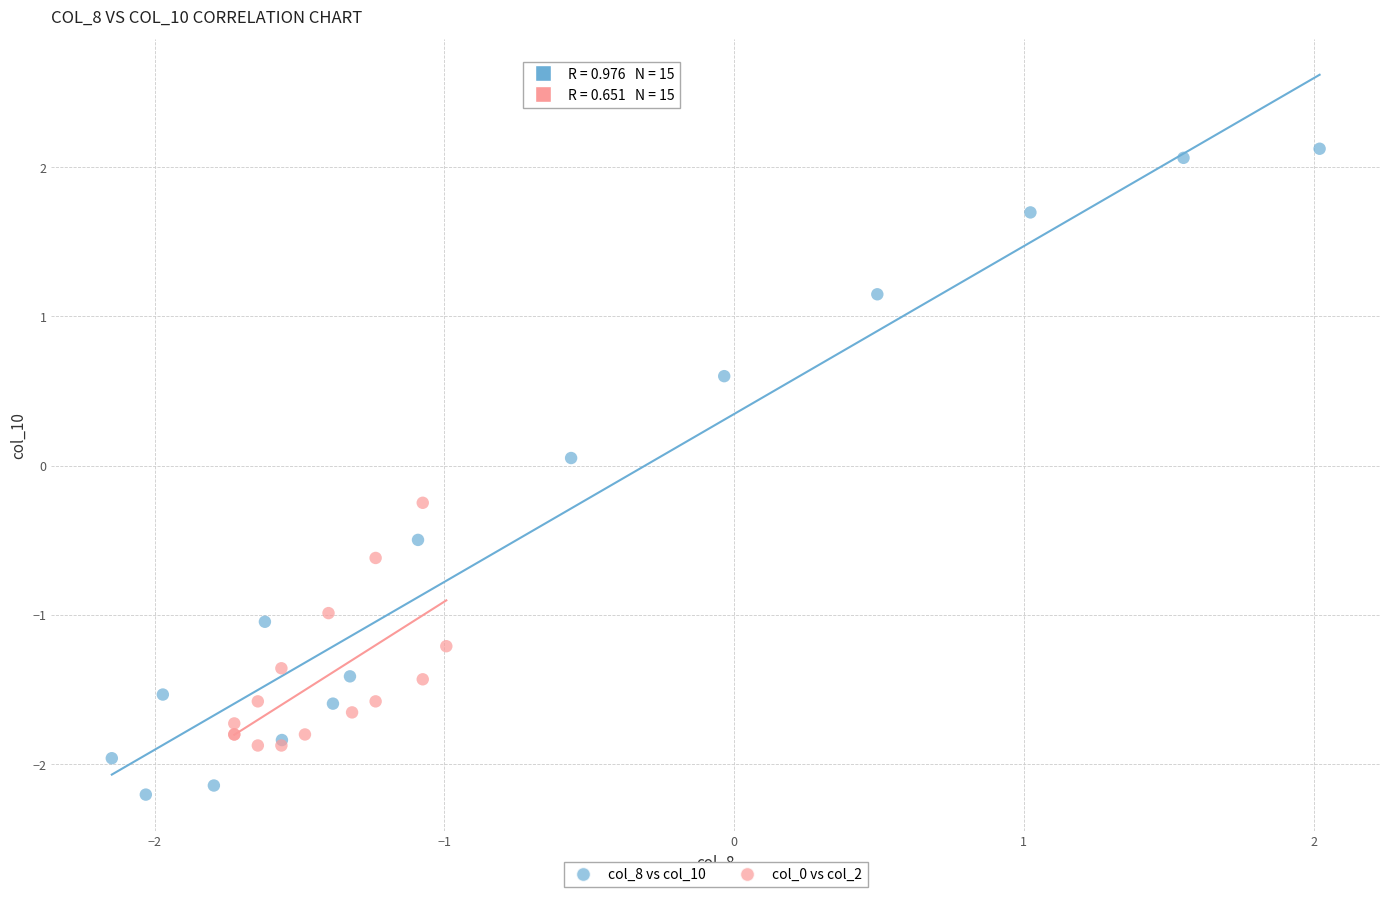

Which series contains the highest Y value?

col_8 vs col_10